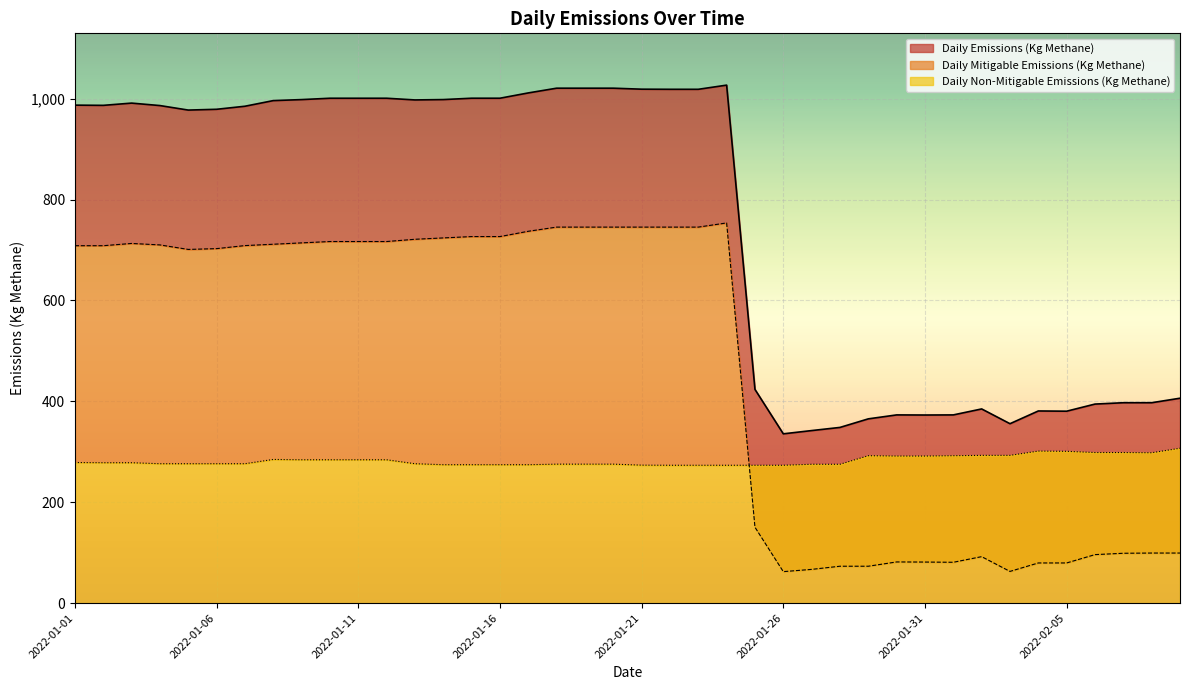

Where do non_mitigable_emissions and mitigable_emissions first cross each other?

23 and 24